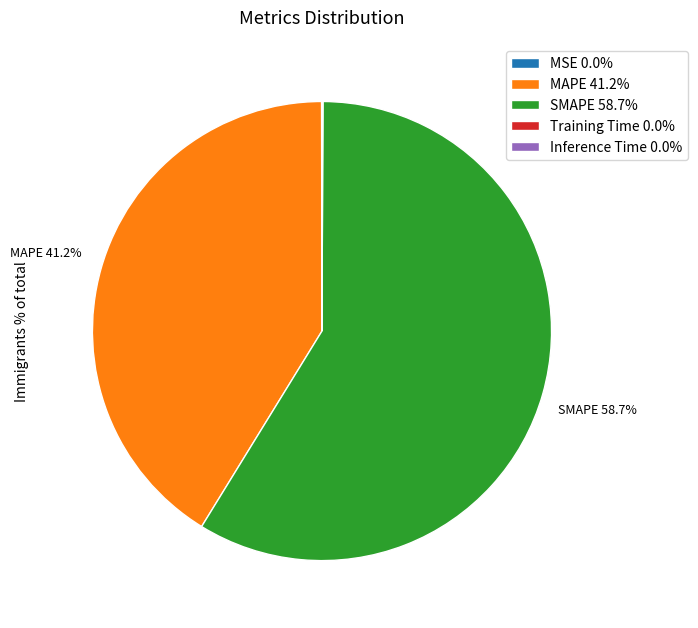

Which slice represents more than half of the pie?

SMAPE